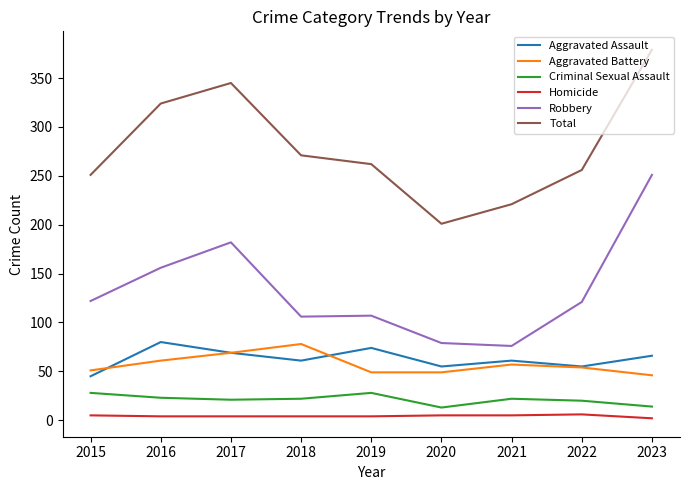

What is the sum of all Robbery values?

1200